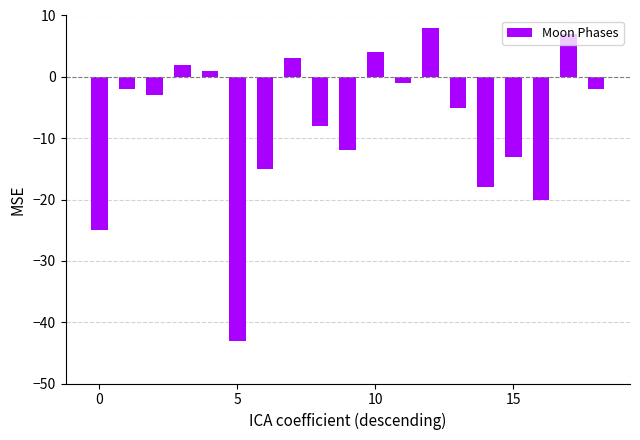

What is the sum of all values?

-142